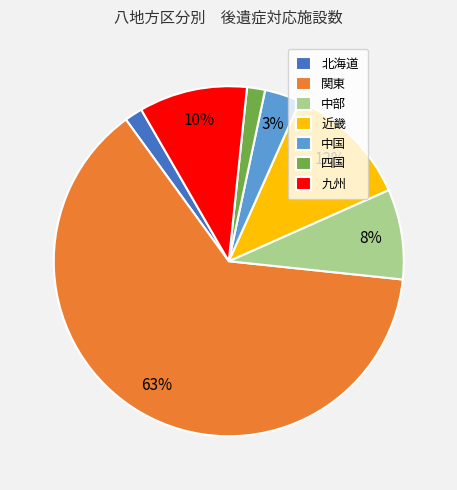

Does 関東 account for over 50% of the chart?

Yes